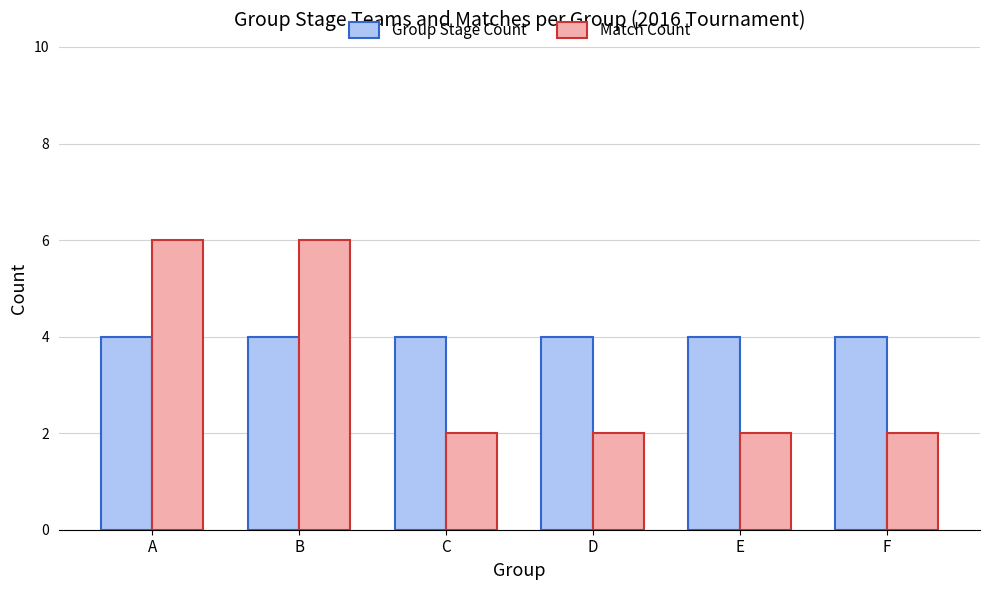

At how many categories does at least one series exceed 3?

6